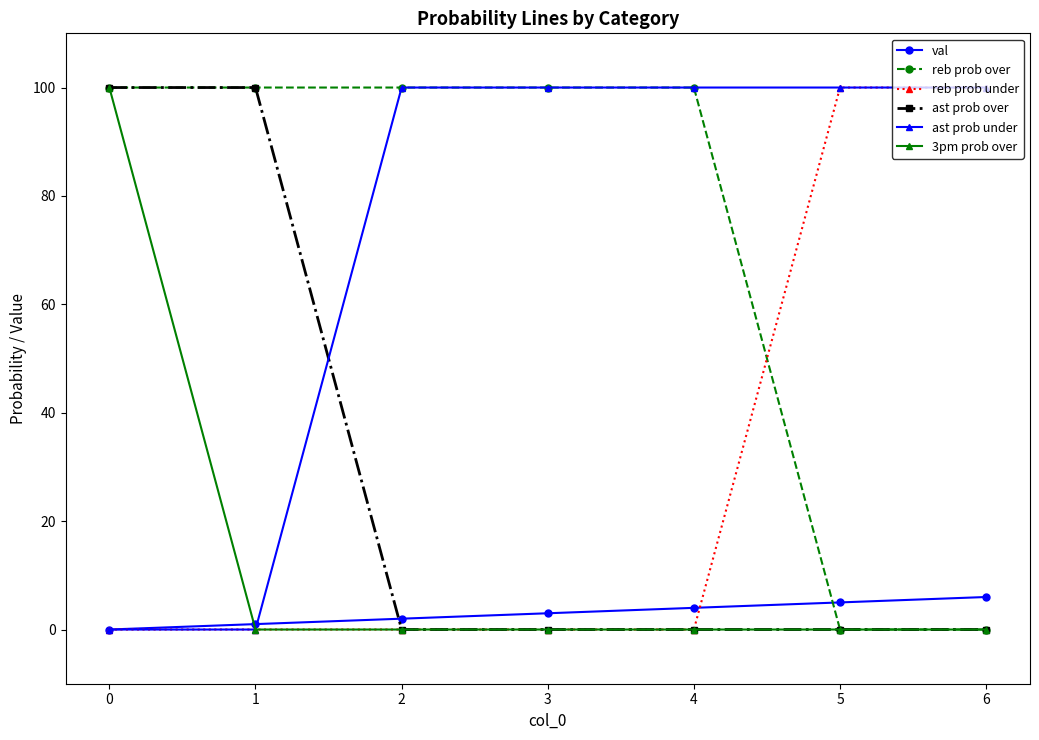

True or false: 3pm prob over has more than 2 points higher than both neighbors.

False